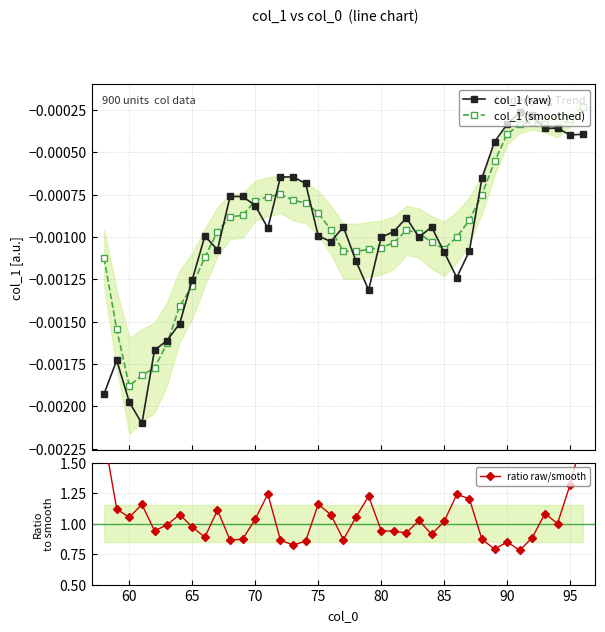

How many data points does each series have?

39